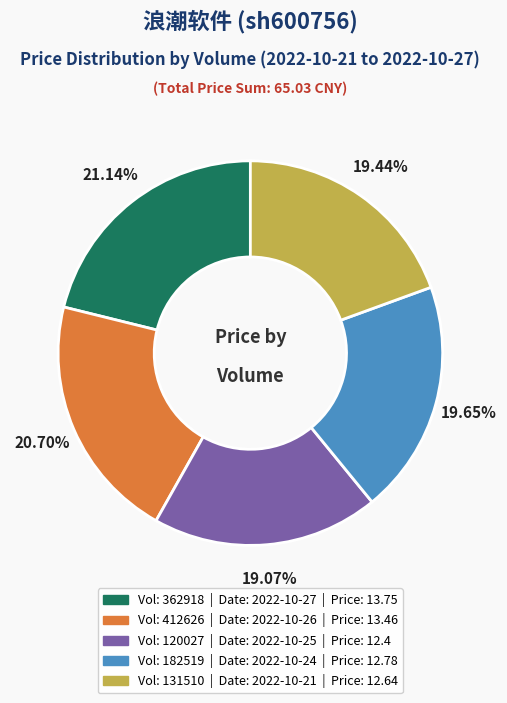

Does any single category account for the majority?

No